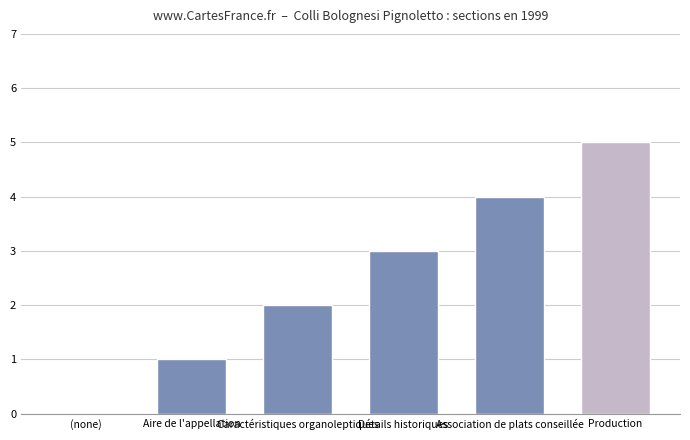

At which label is the value closest to 2?

Caractéristiques organoleptiques